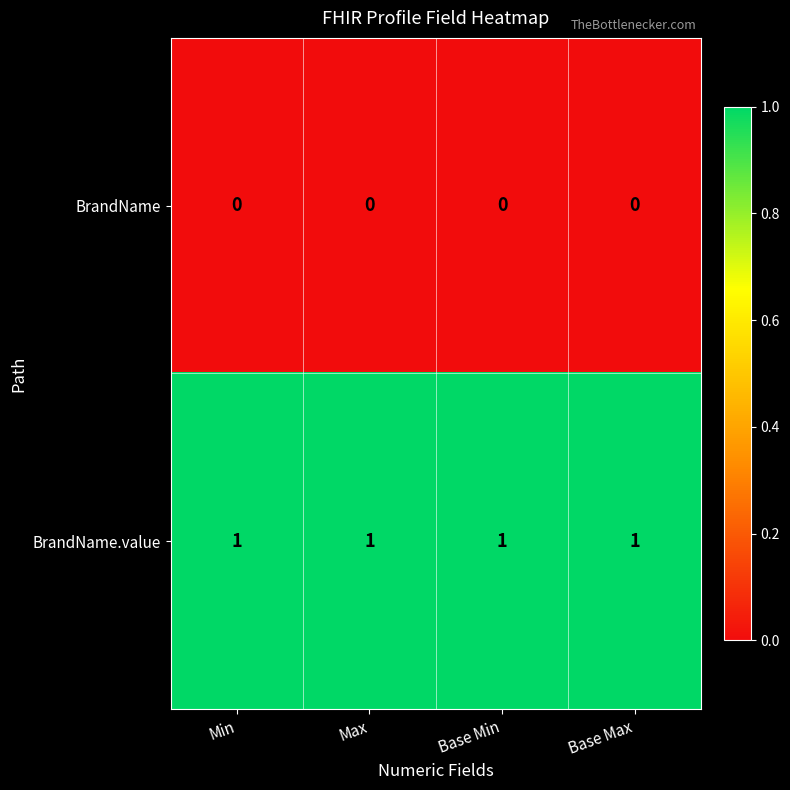

Which series has the largest total across all categories?

BrandName.value